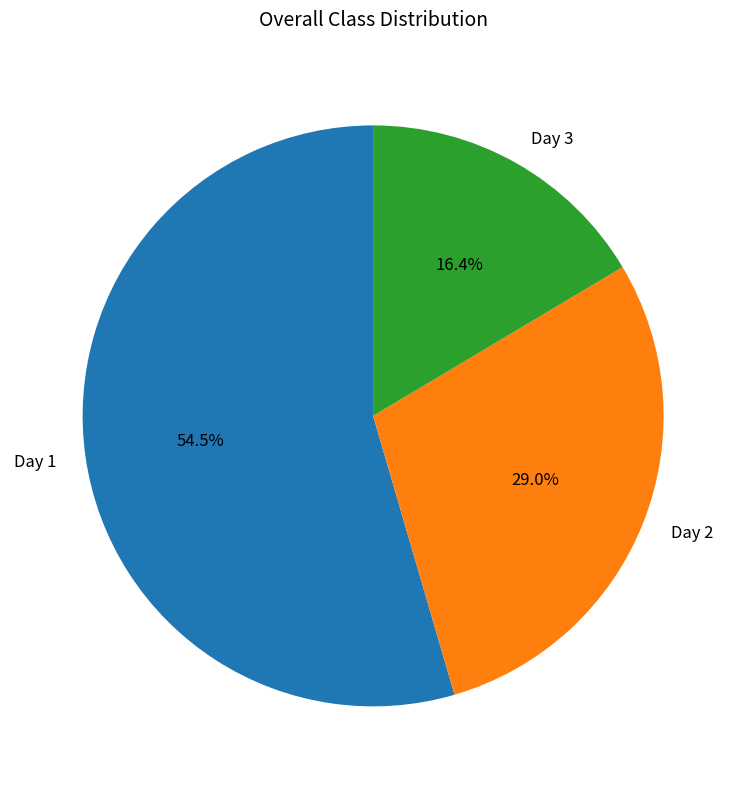

Count the number of slices in the pie.

3